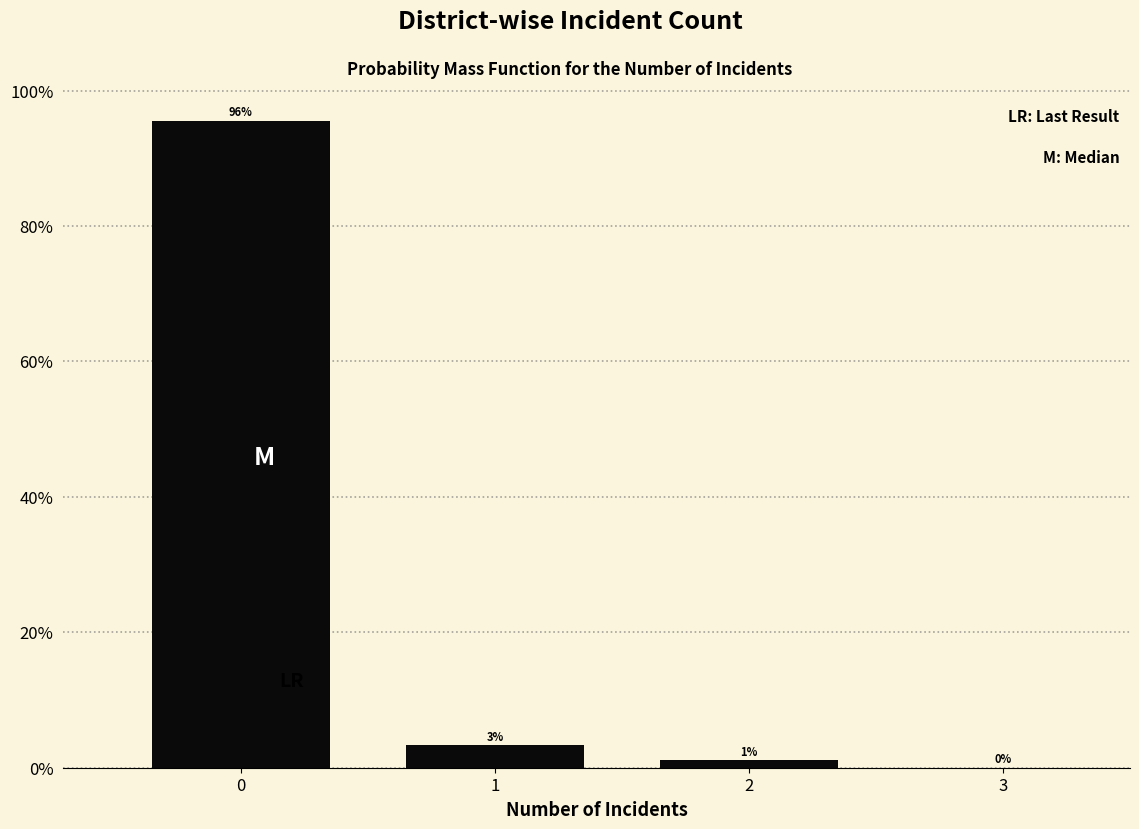

What is the sum of all values?

100.0